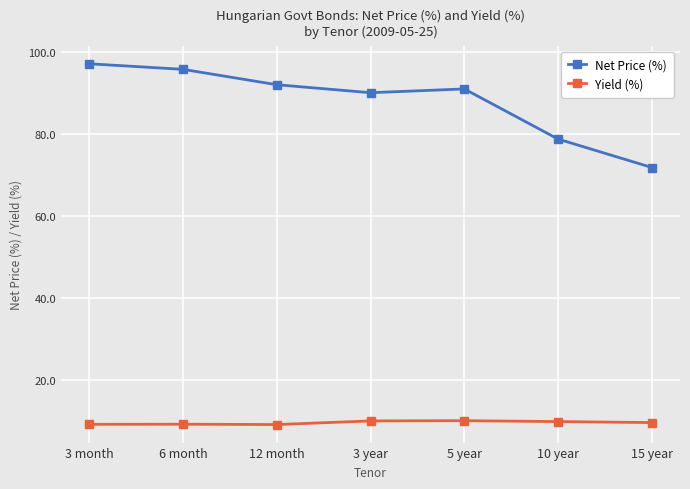

Count the number of data series in this chart.

2